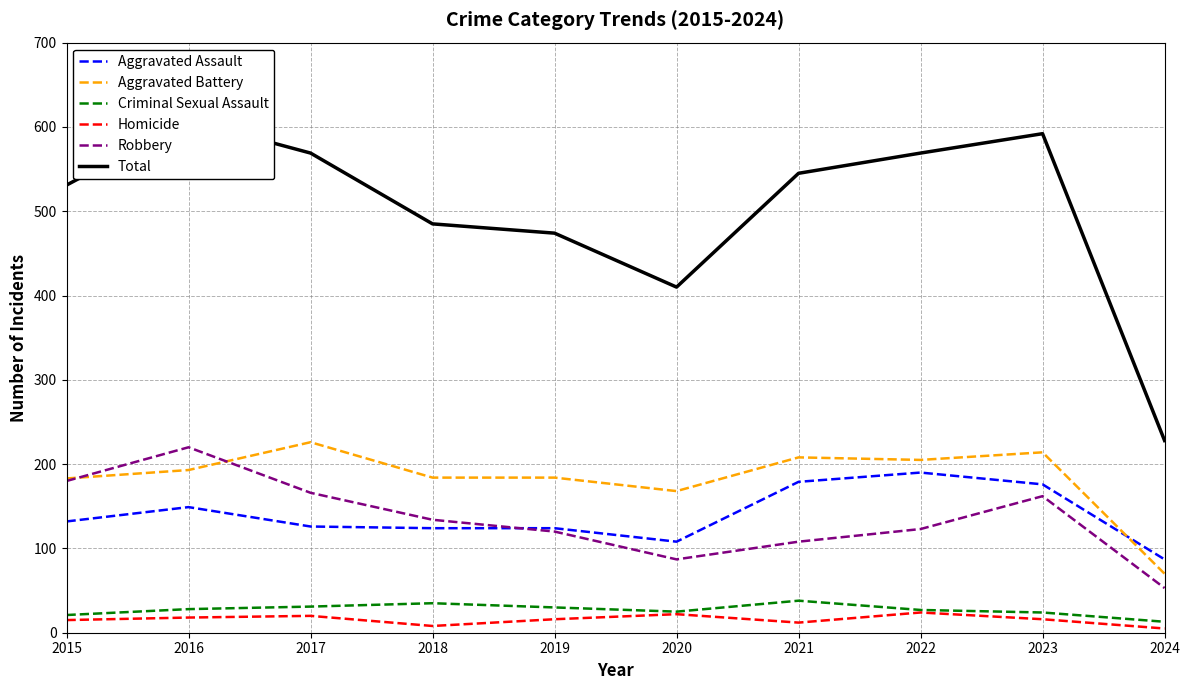

True or false: Robbery and Aggravated Battery cross at least once.

True